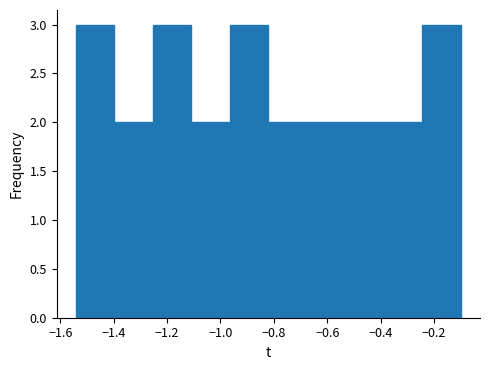

What is the height of the bar covering -0.38 to -0.24 on the x-axis? Neither the bar edges nor the heights are printed on the chart, so give them approximately, as read against the axes.

2